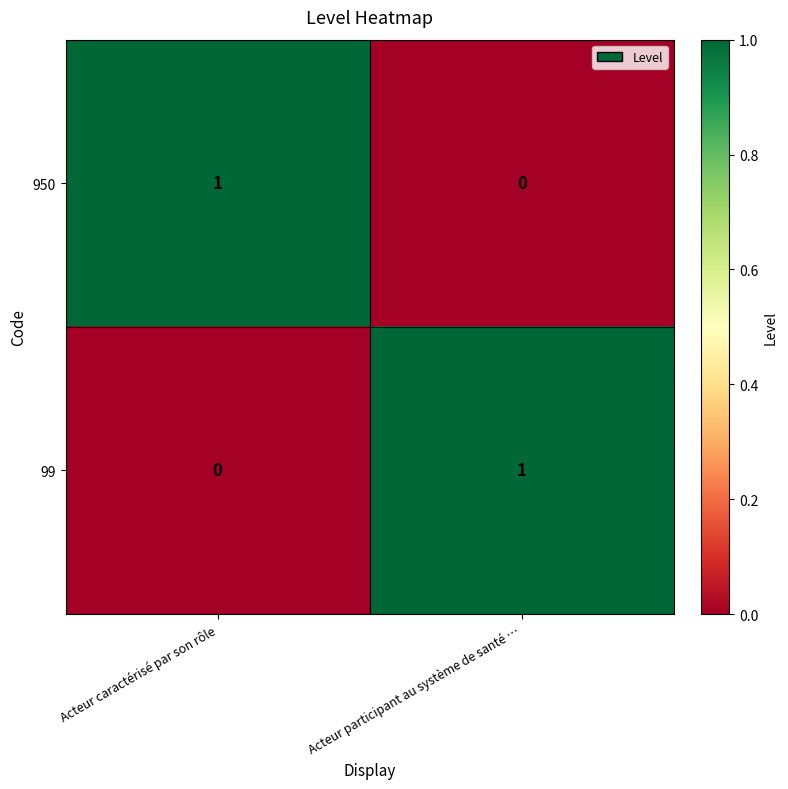

Is the value of 950 at Acteur caractérisé par son rôle greater than the value of 99 at Acteur caractérisé par son rôle?

Yes